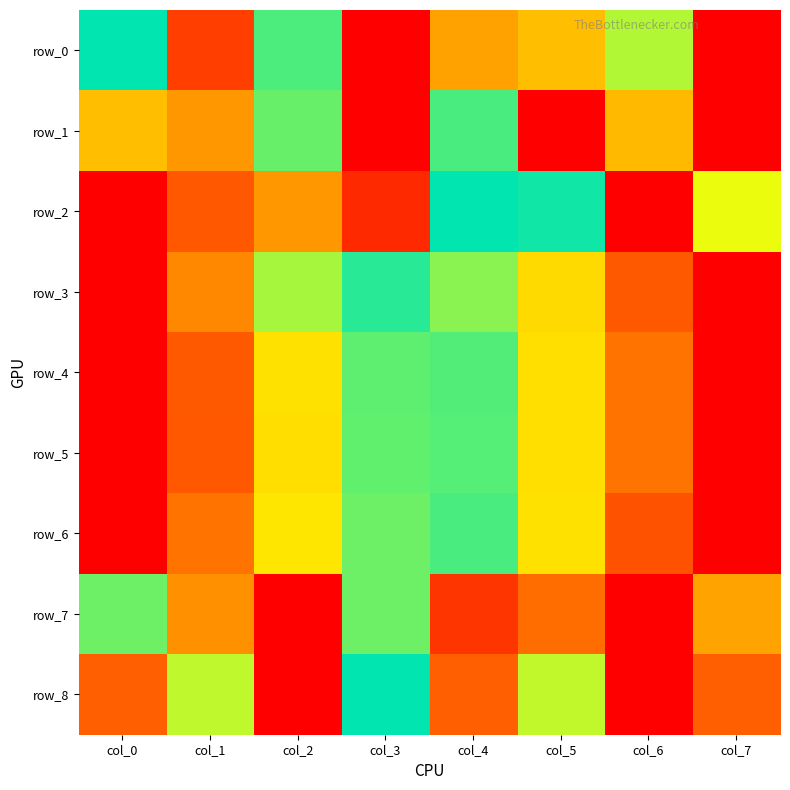

Which has a higher value, col_6 or col_4?

col_6